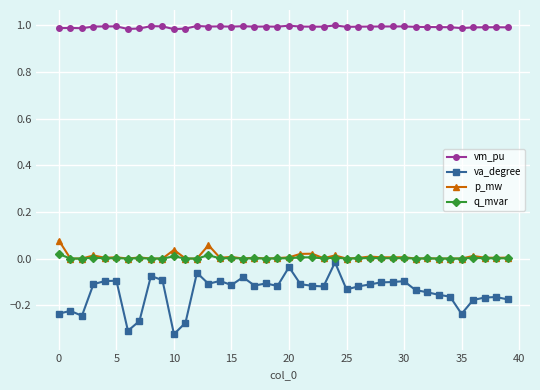

True or false: q_mvar has more than 1 points higher than both neighbors.

True